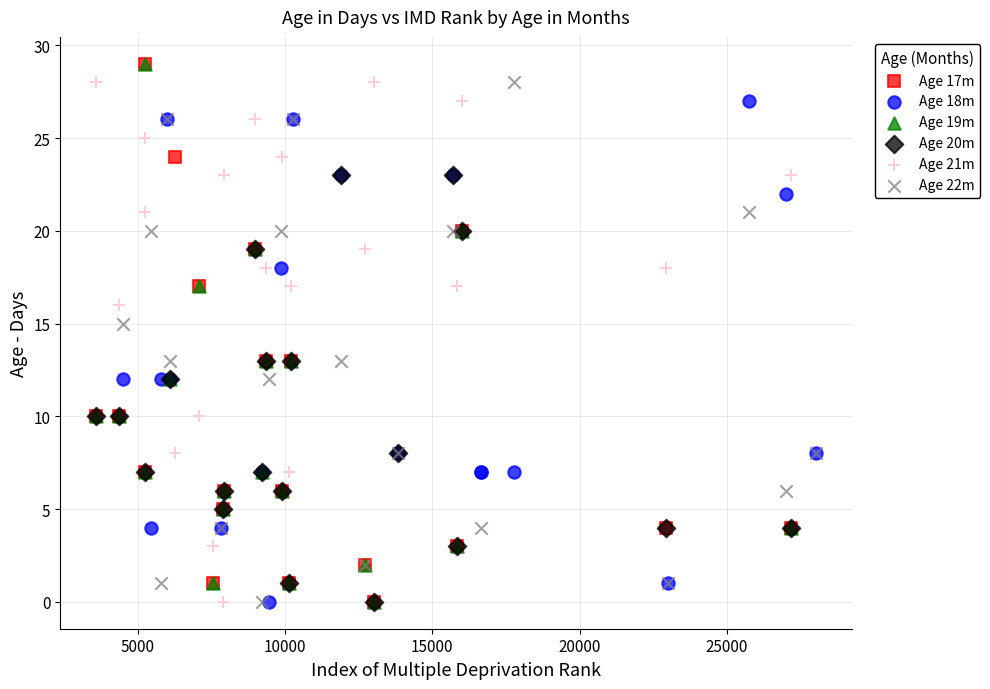

What are all the series names shown in the legend?

Age 17m, Age 18m, Age 19m, Age 20m, Age 21m, Age 22m